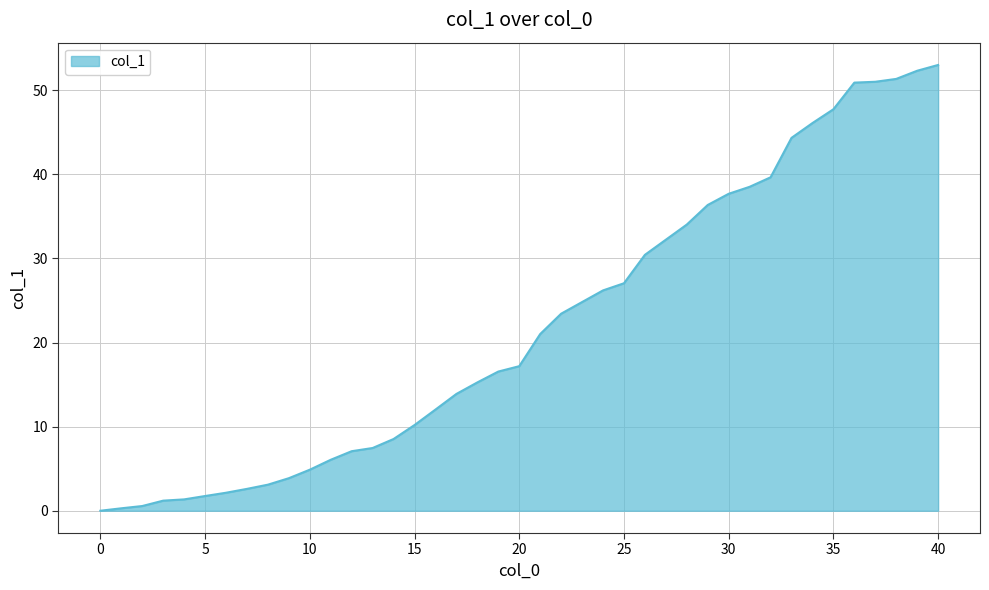

What is the difference between the maximum and minimum values?

53.0